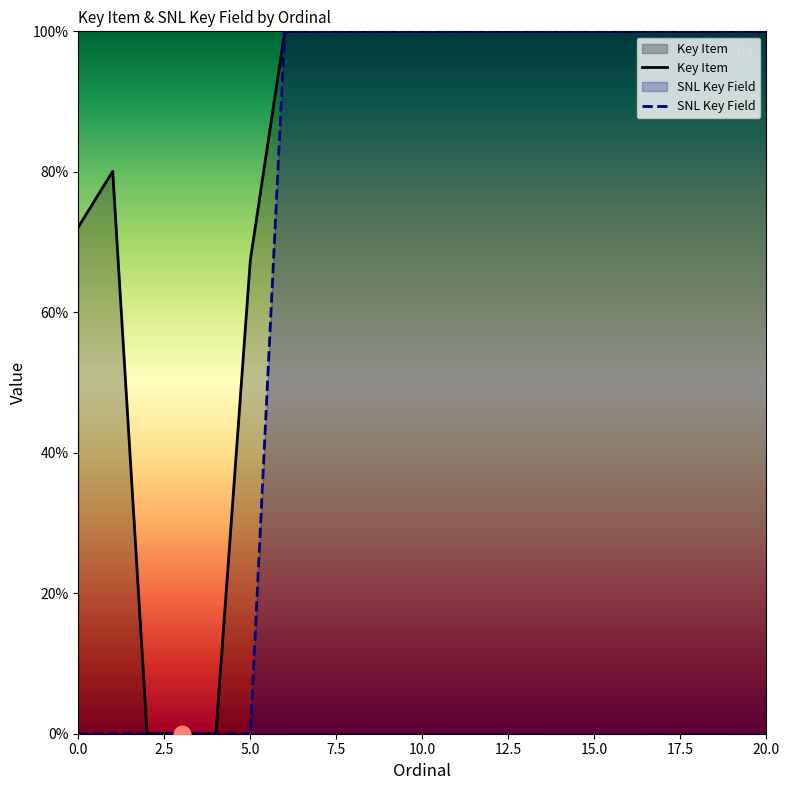

What is the average value of the Key Item series?

81.9